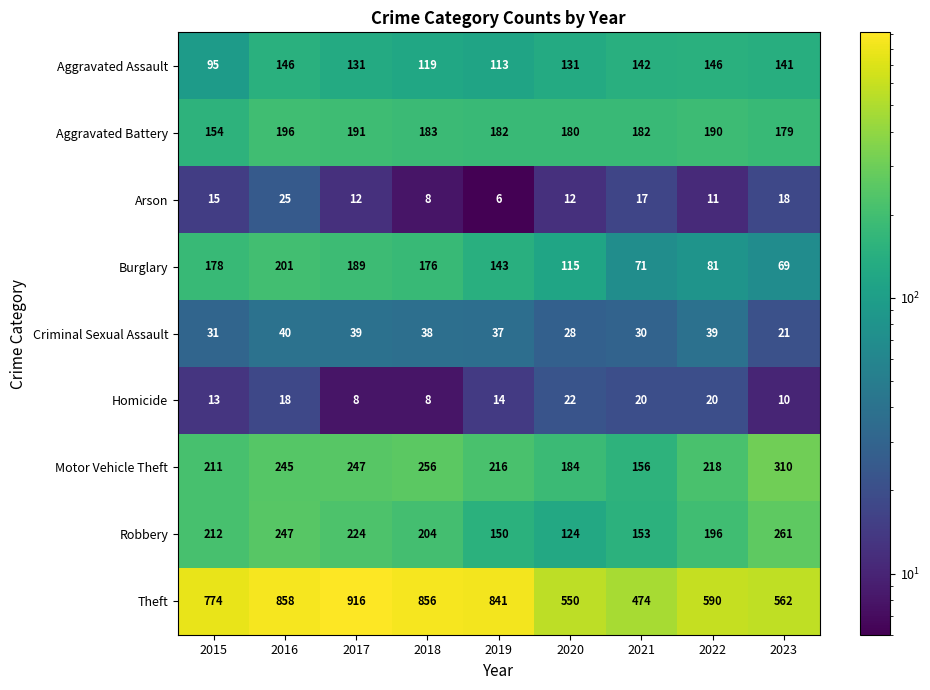

The value of Criminal Sexual Assault at 2019 is 37. True or false?

True